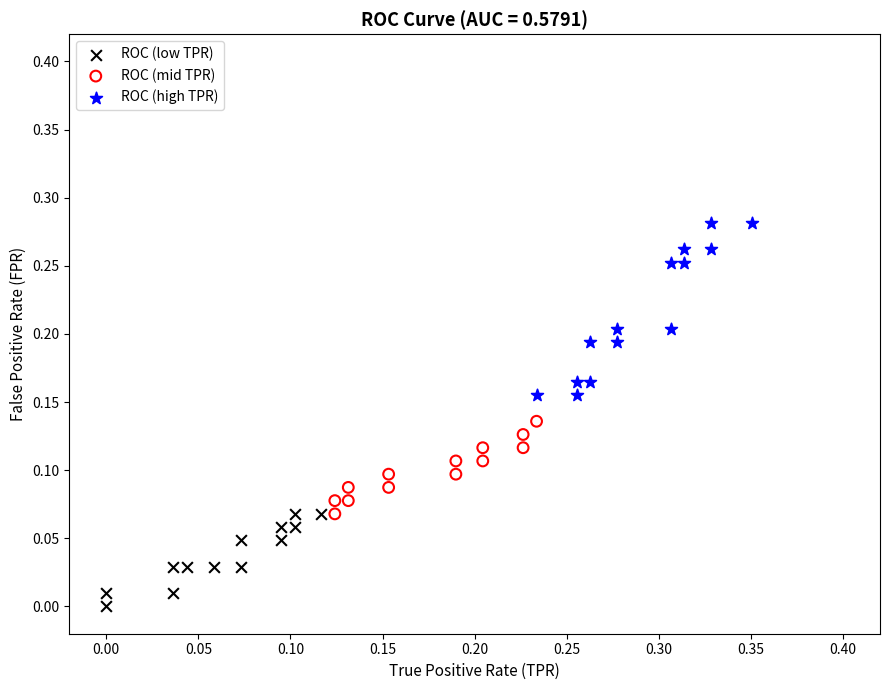

Which series has the largest Y range (max minus min)?

ROC (high TPR)